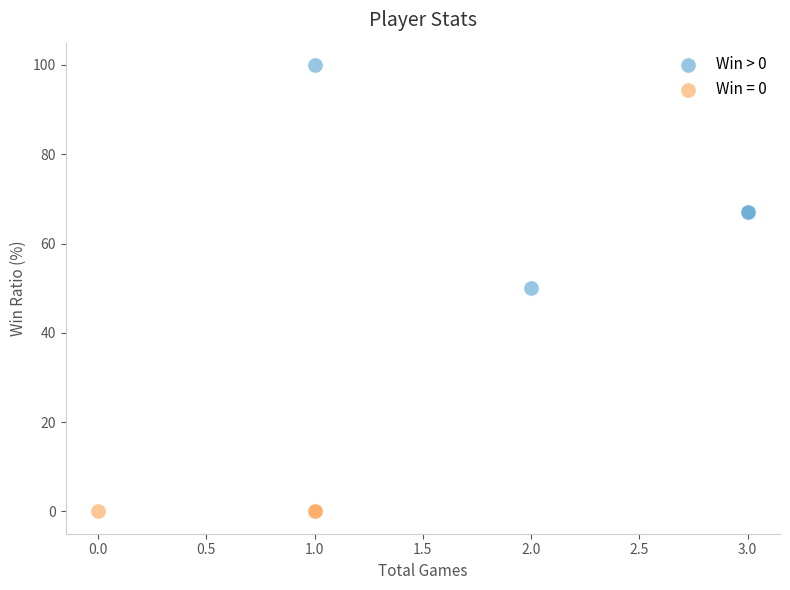

Which series contains the lowest Y value?

Win = 0